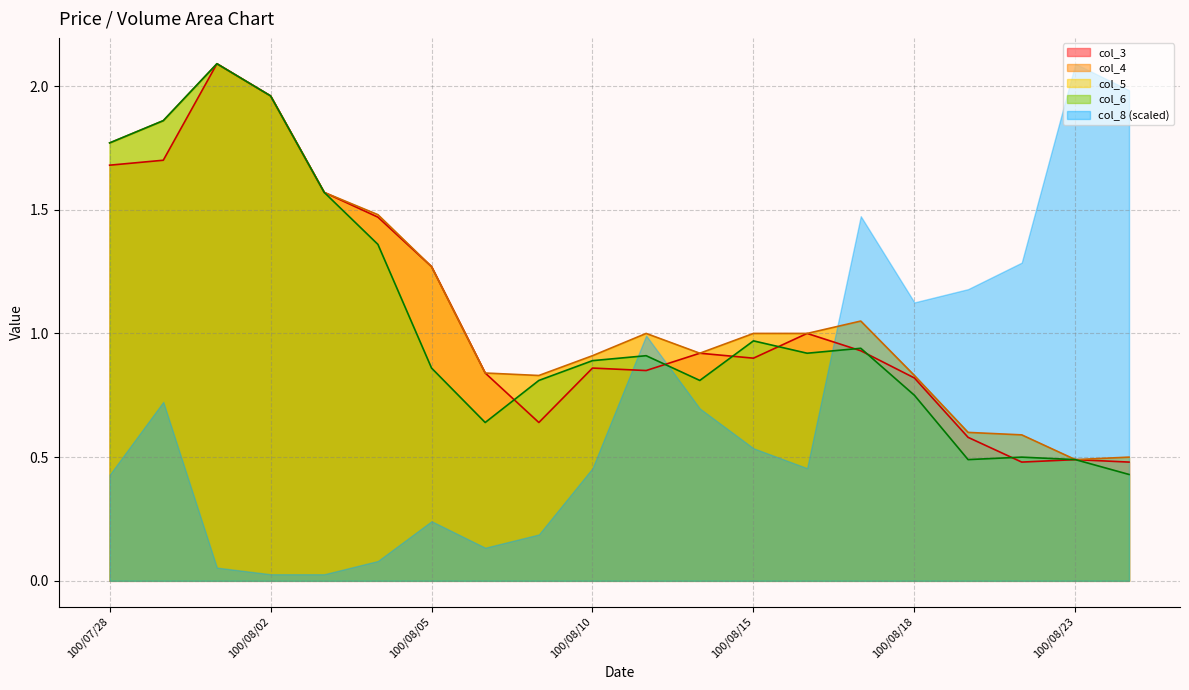

What position from the left is 100/08/08?

8